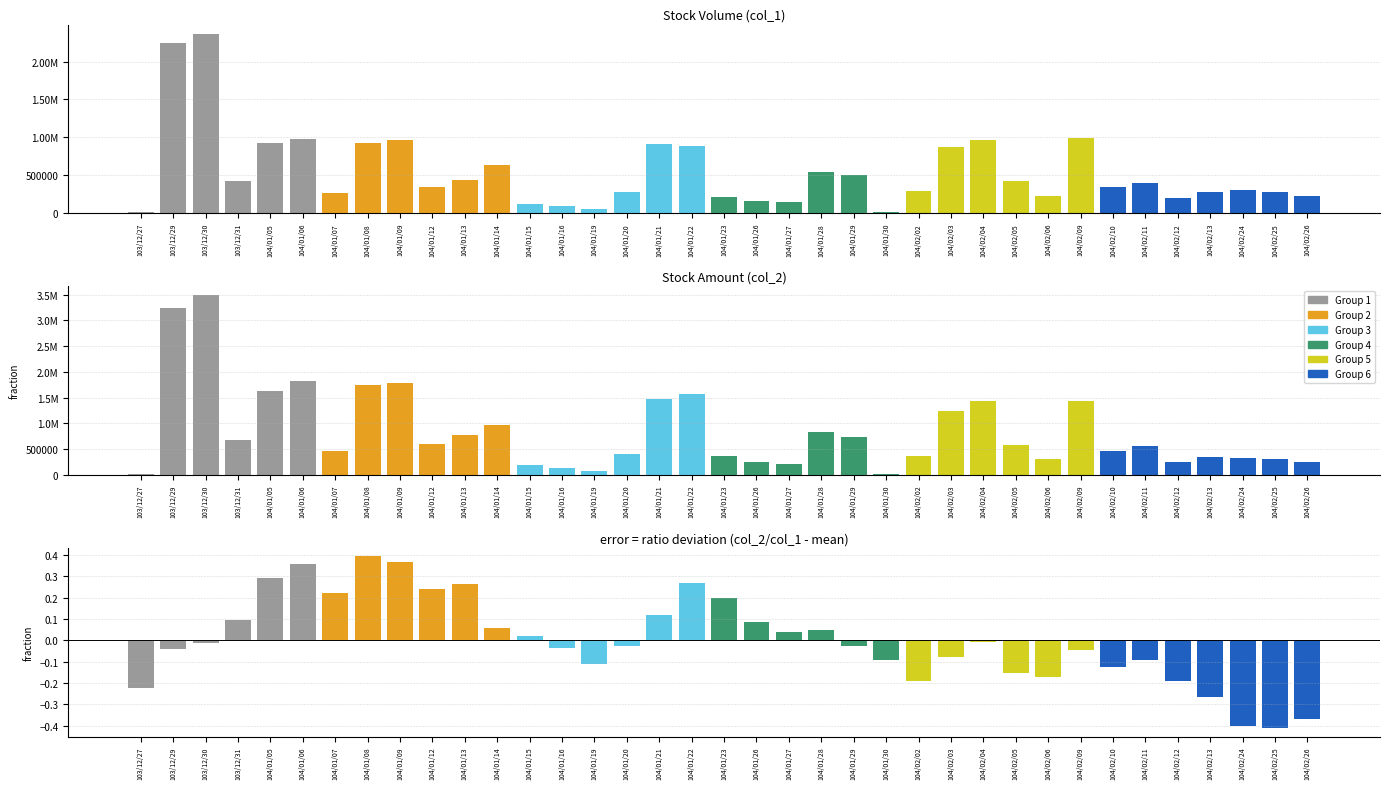

What is the label of the 16th bar from the left?

104/01/20